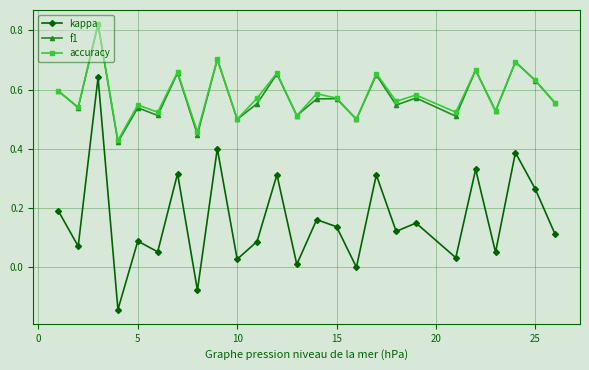

True or false: kappa and f1 intersect in this chart.

False